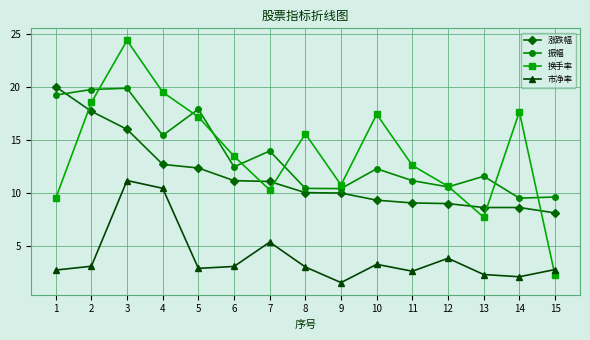

Which label corresponds to the largest value in the chart?

3